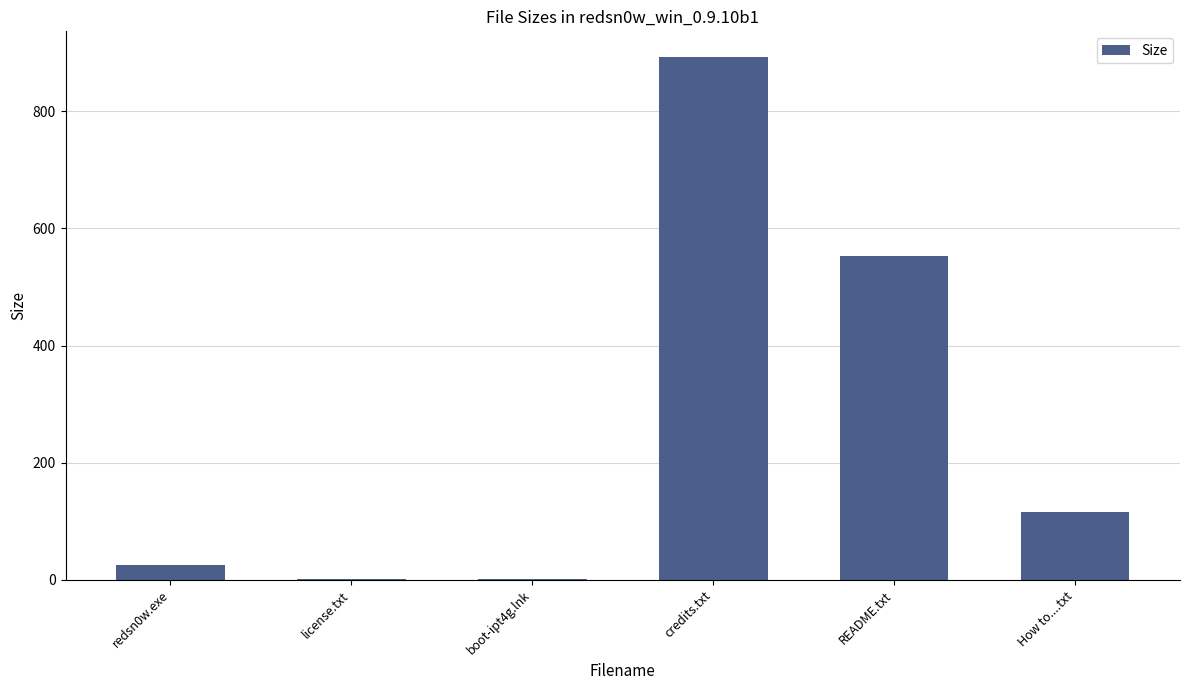

What is the greatest value displayed?

892.0